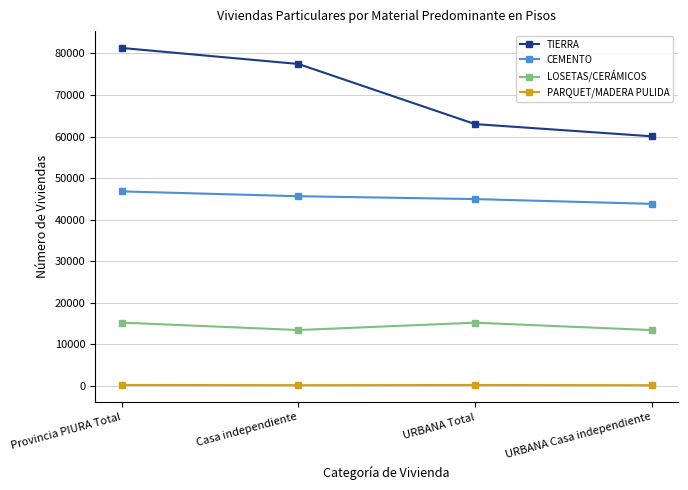

What is the label of the 2nd point from the right?

URBANA Total